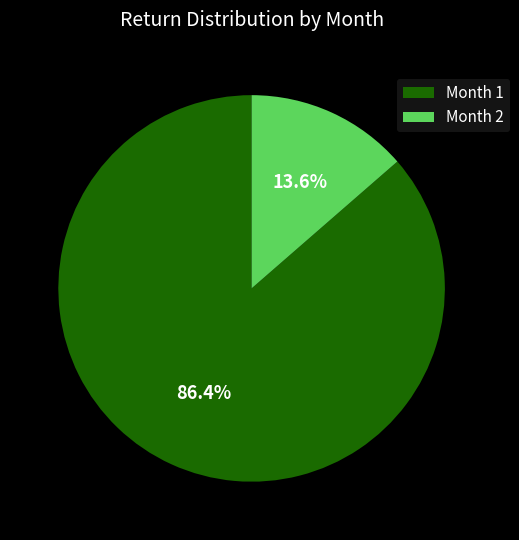

Rank the categories by value from lowest to highest.

Month 2, Month 1